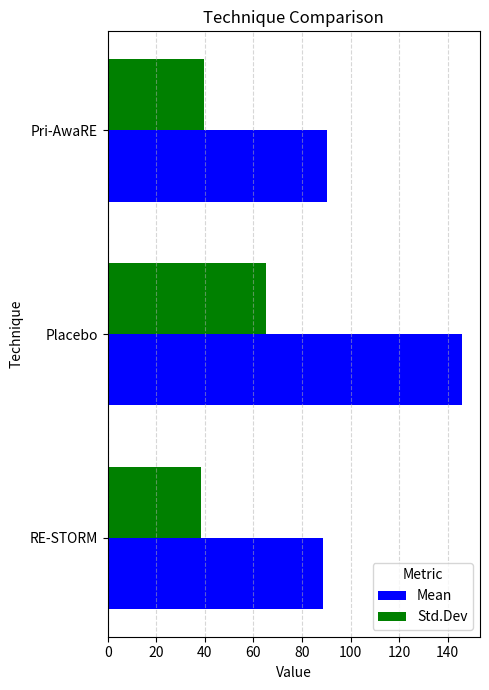

List the series in order of their overall mean, highest first.

Mean, Std.Dev